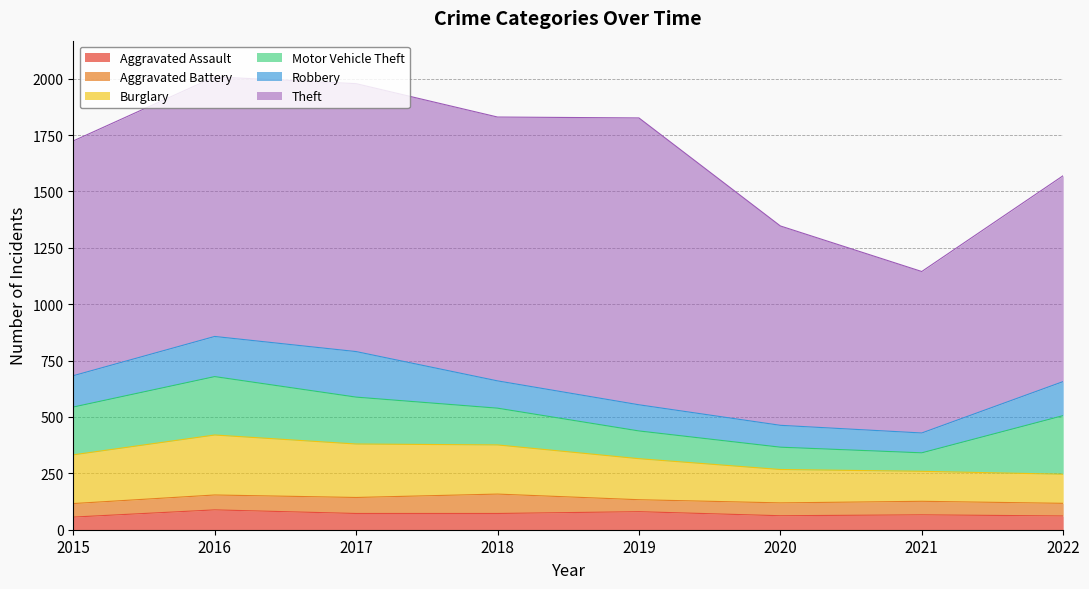

What is the lowest value of the Robbery series?

88